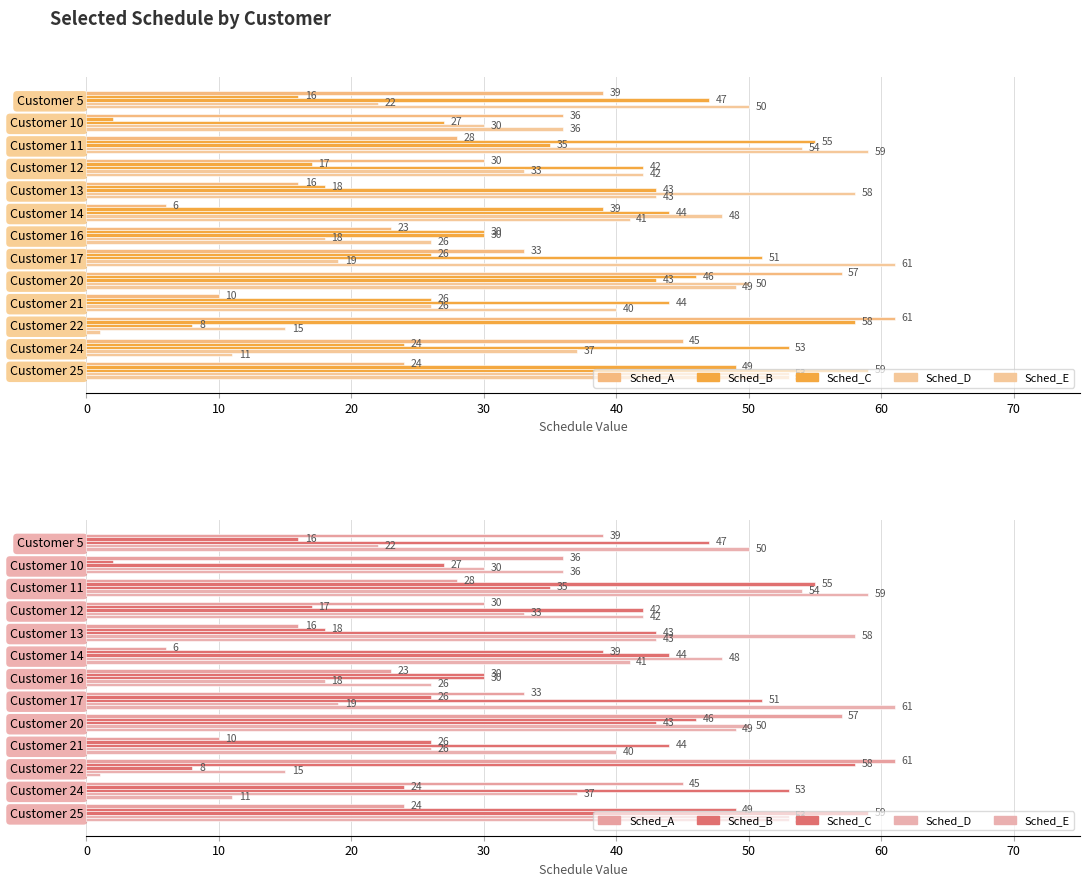

What is the value of the Sched_E bar at the 2nd from the left?

36